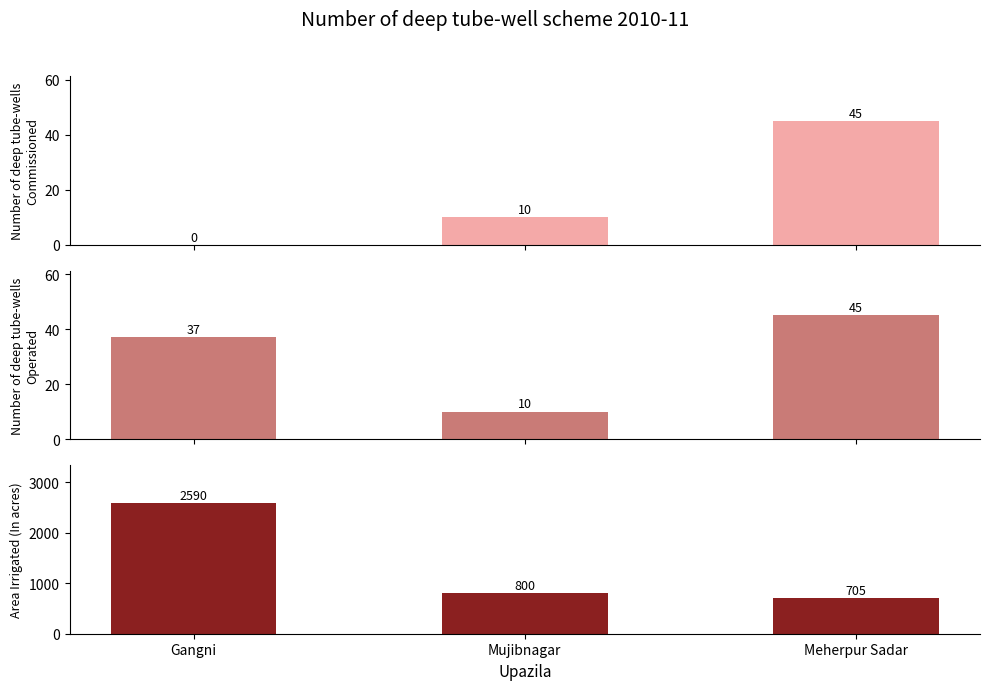

What are all the series names shown in the legend?

Number of deep tube-wells Commissioned, Number of deep tube-wells Operated, Area Irrigated (In acres)